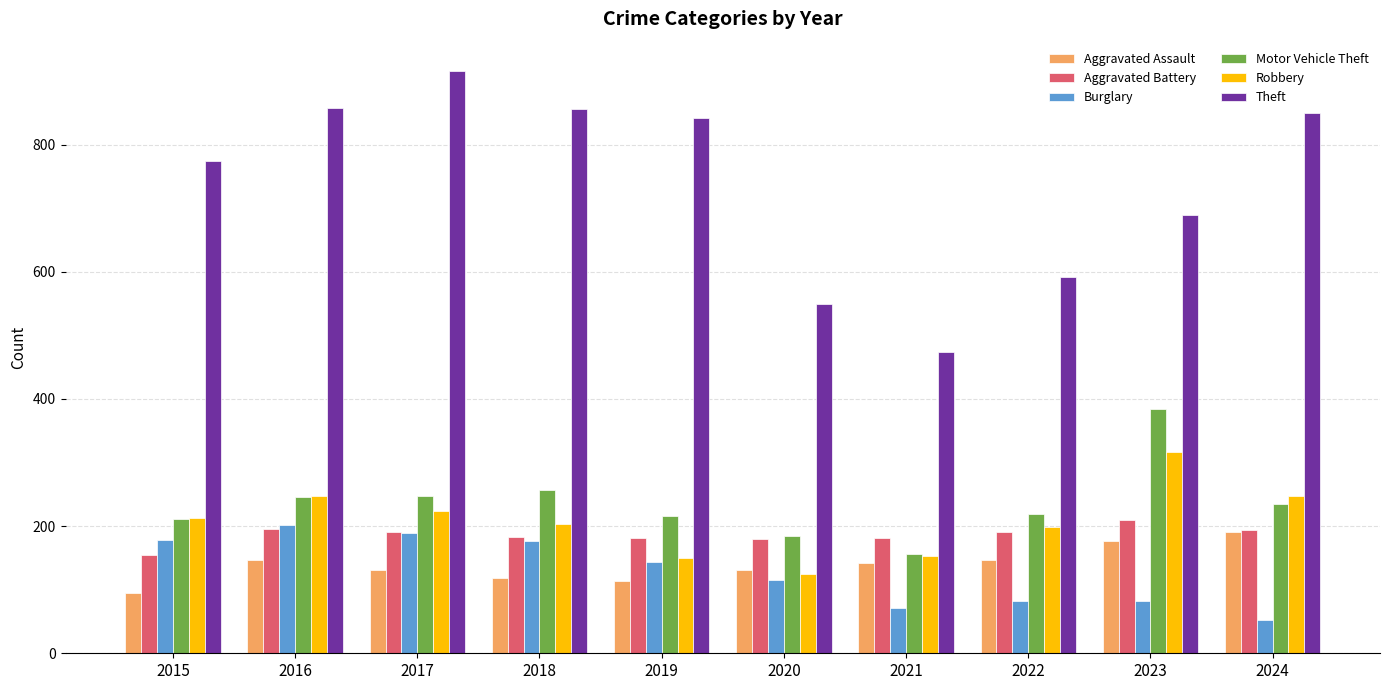

How many distinct data groups are displayed?

6